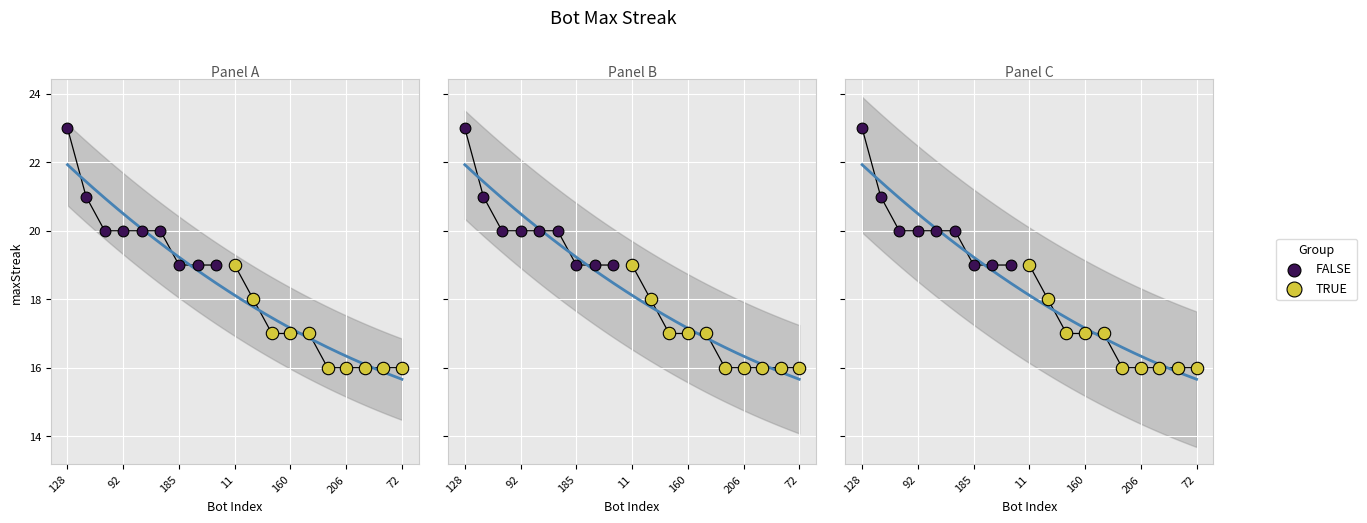

What is the ratio of the value at 180 to the value at 136?

0.9